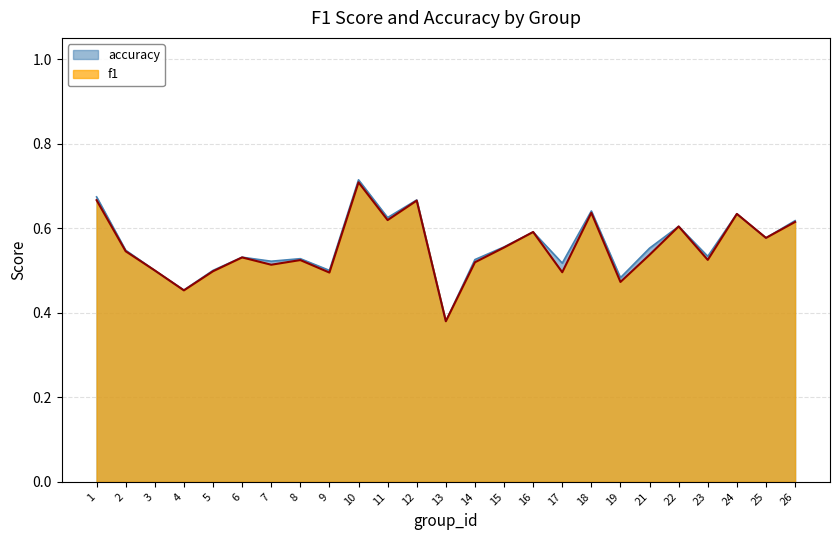

At 24, list the series in order from largest to smallest.

accuracy, f1